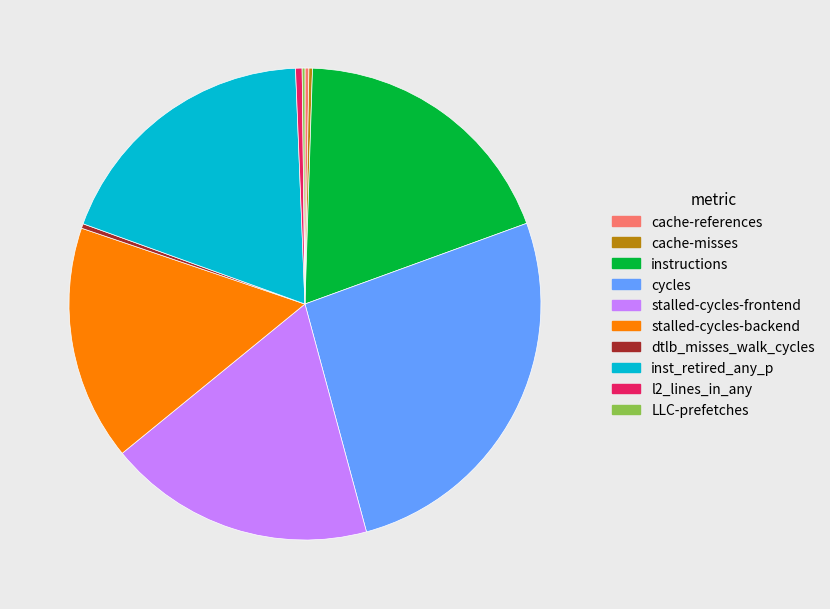

Which category has the biggest portion of the pie?

cycles